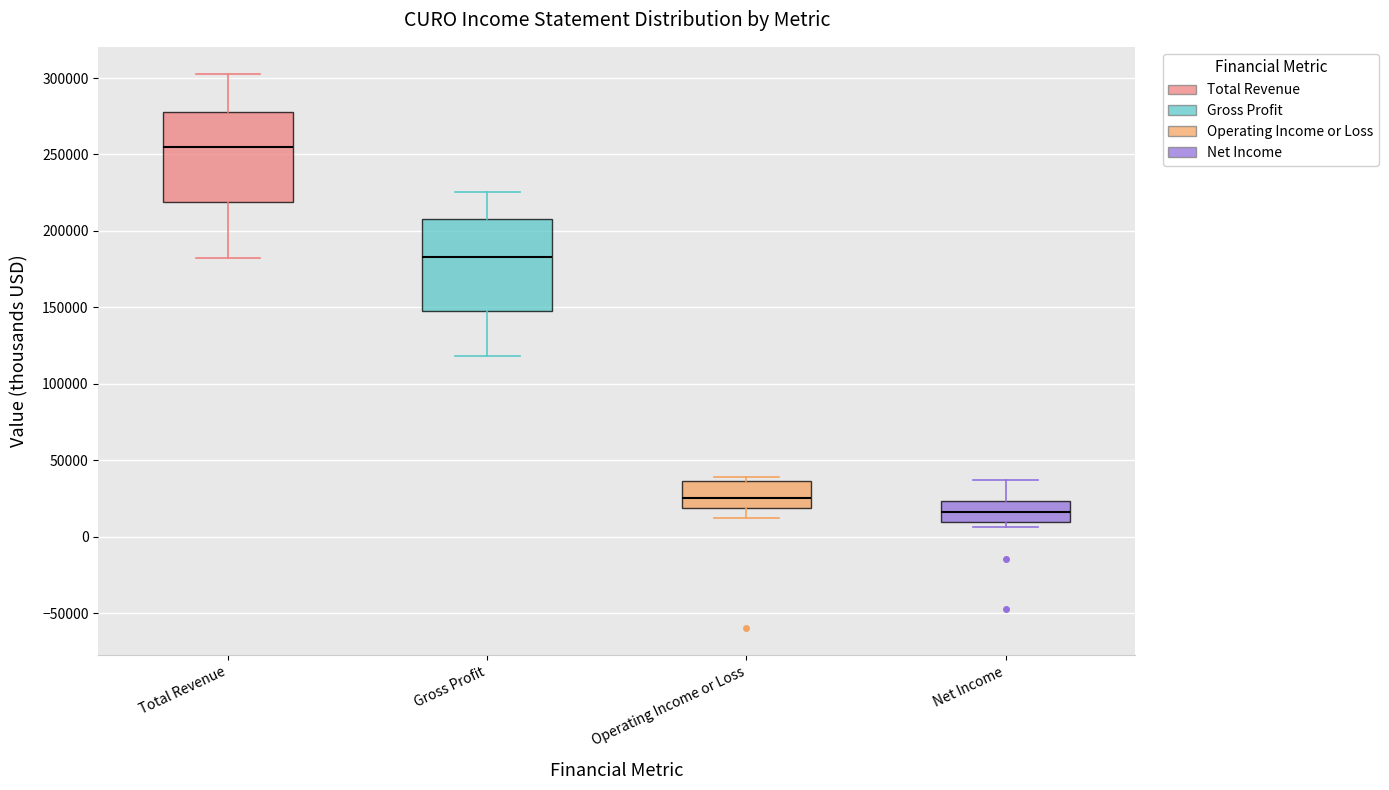

Reading left to right, transcribe this box plot: for each box, give where its median line is, the range the box spans, and where its two whiskers end, as read against the y-axis. The values are not printed on the chart, so give them approximately, as read against the axis.

Total Revenue: median 255000, box 220000 to 280000, whiskers 180000 to 300000
Gross Profit: median 185000, box 145000 to 210000, whiskers 120000 to 225000
Operating Income or Loss: median 25000, box 20000 to 35000, whiskers 10000 to 40000
Net Income: median 15000, box 10000 to 25000, whiskers 5000 to 35000